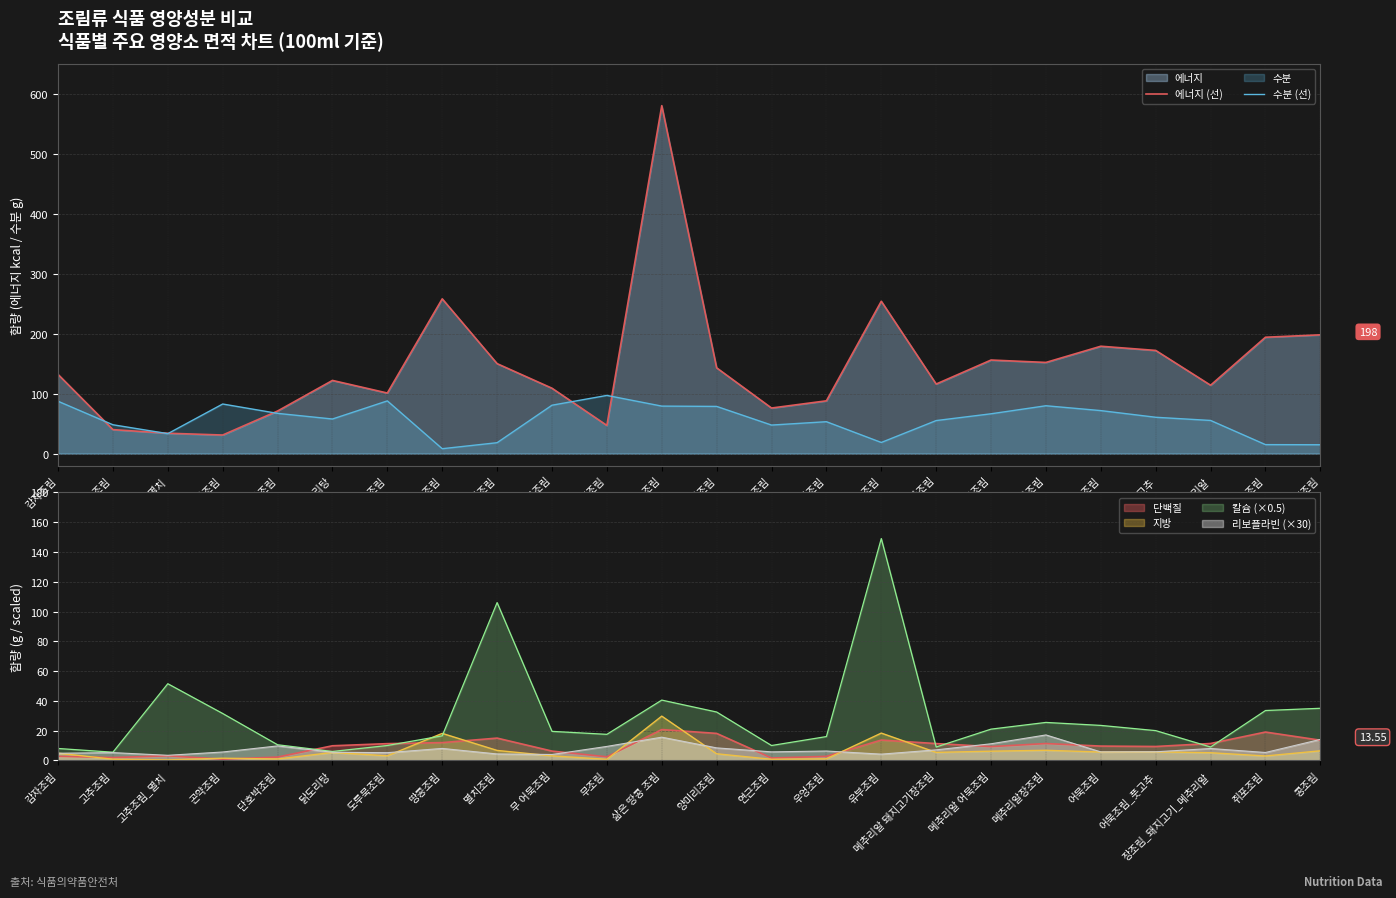

Count the number of categories in the chart.

24